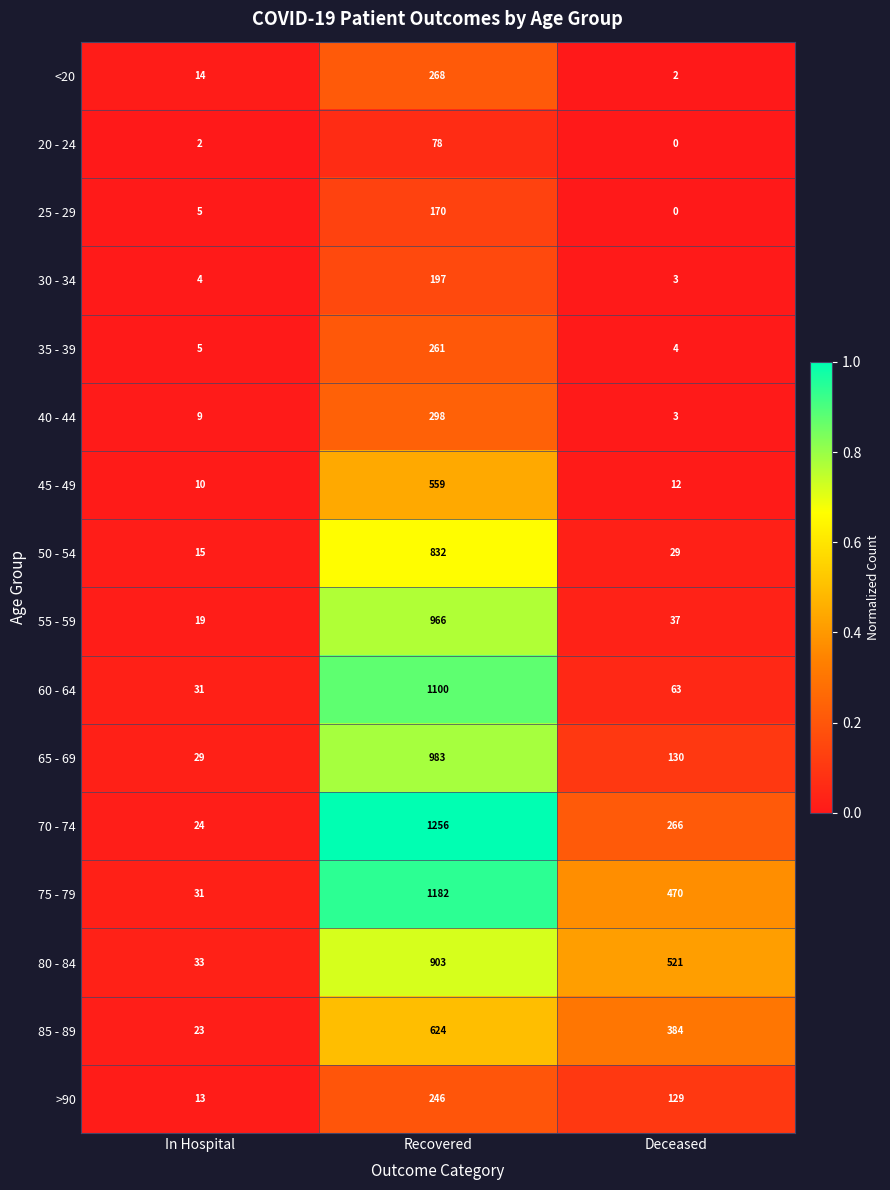

How many data points does each series have?

3